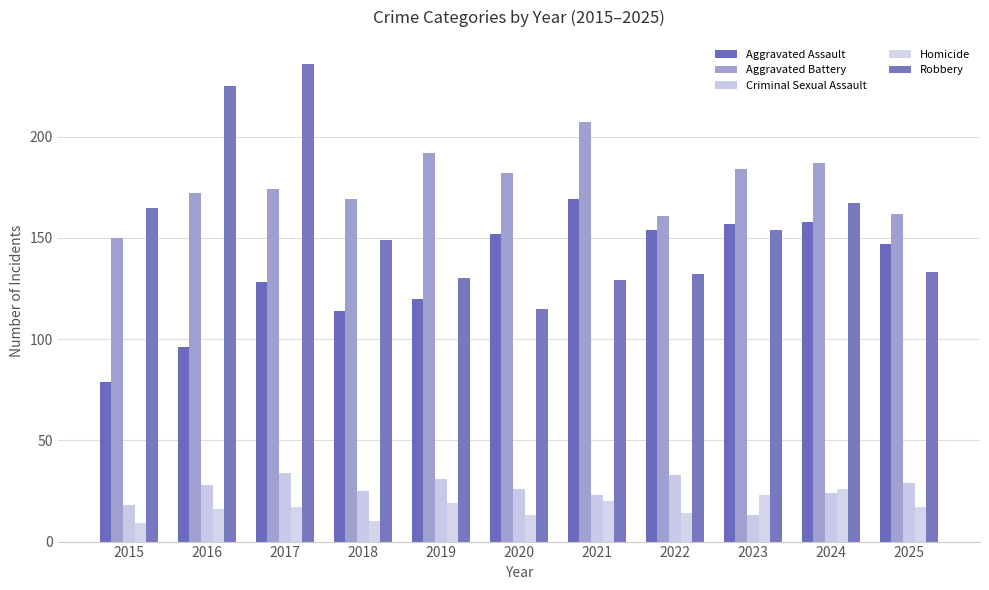

What is the sum of all Homicide values?

184